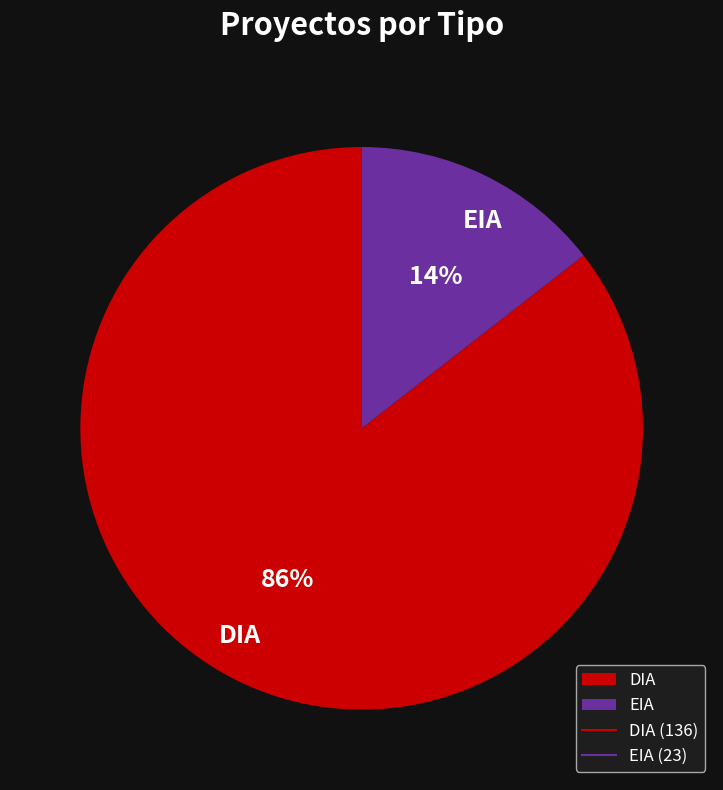

Is the sum of EIA and DIA greater than half?

Yes